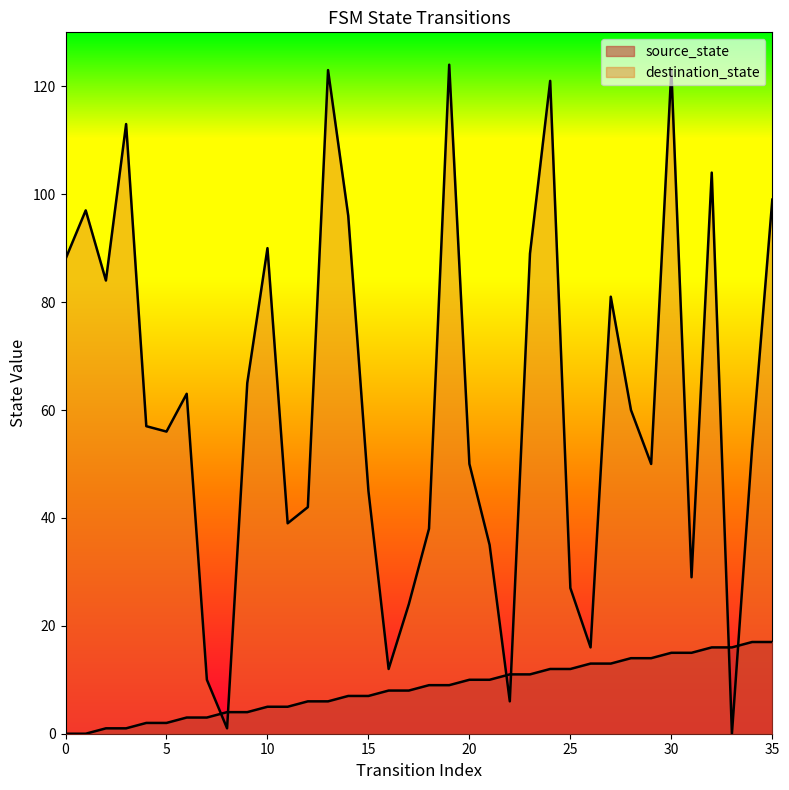

At how many categories does at least one series exceed 119?

4